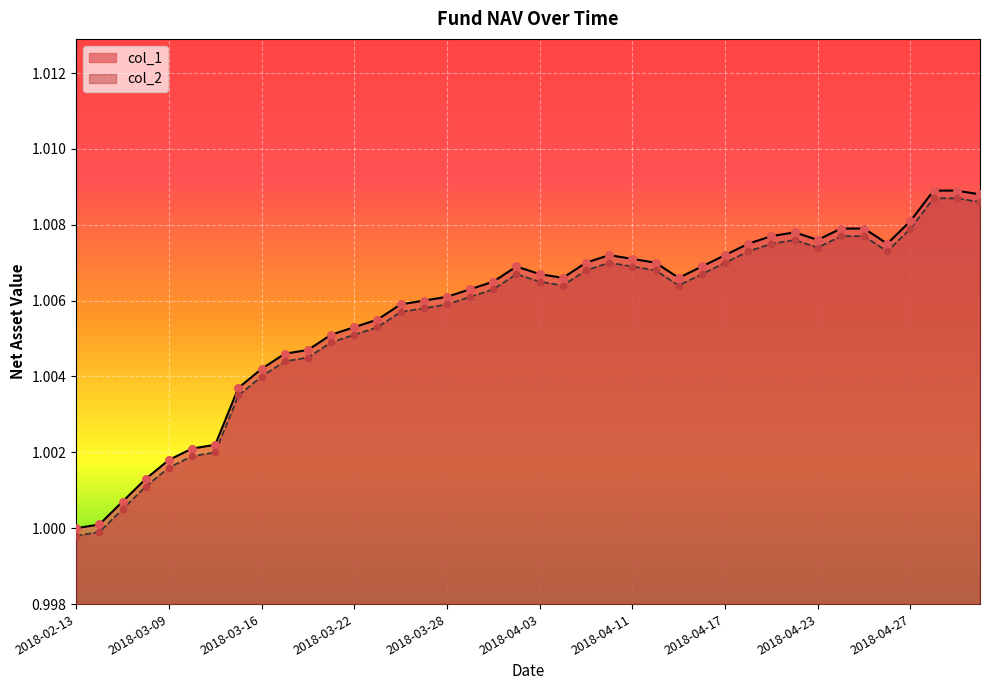

At how many categories does at least one series exceed 1?

39